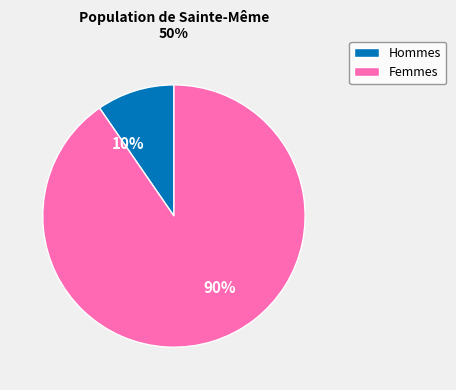

How many slices are in this pie chart?

2